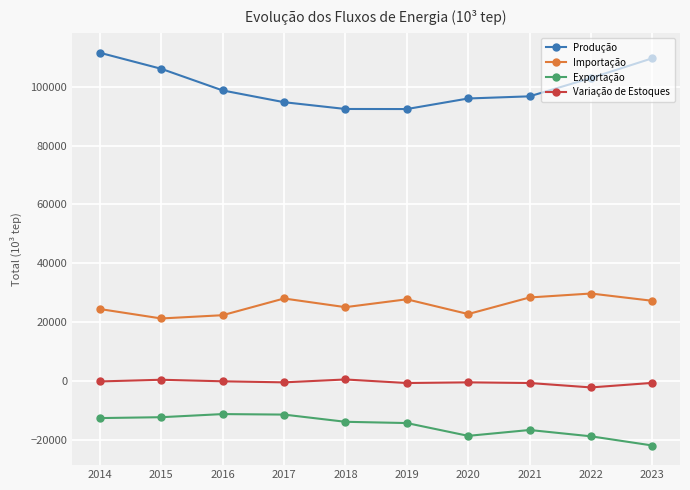

True or false: Produção and Importação intersect in this chart.

False